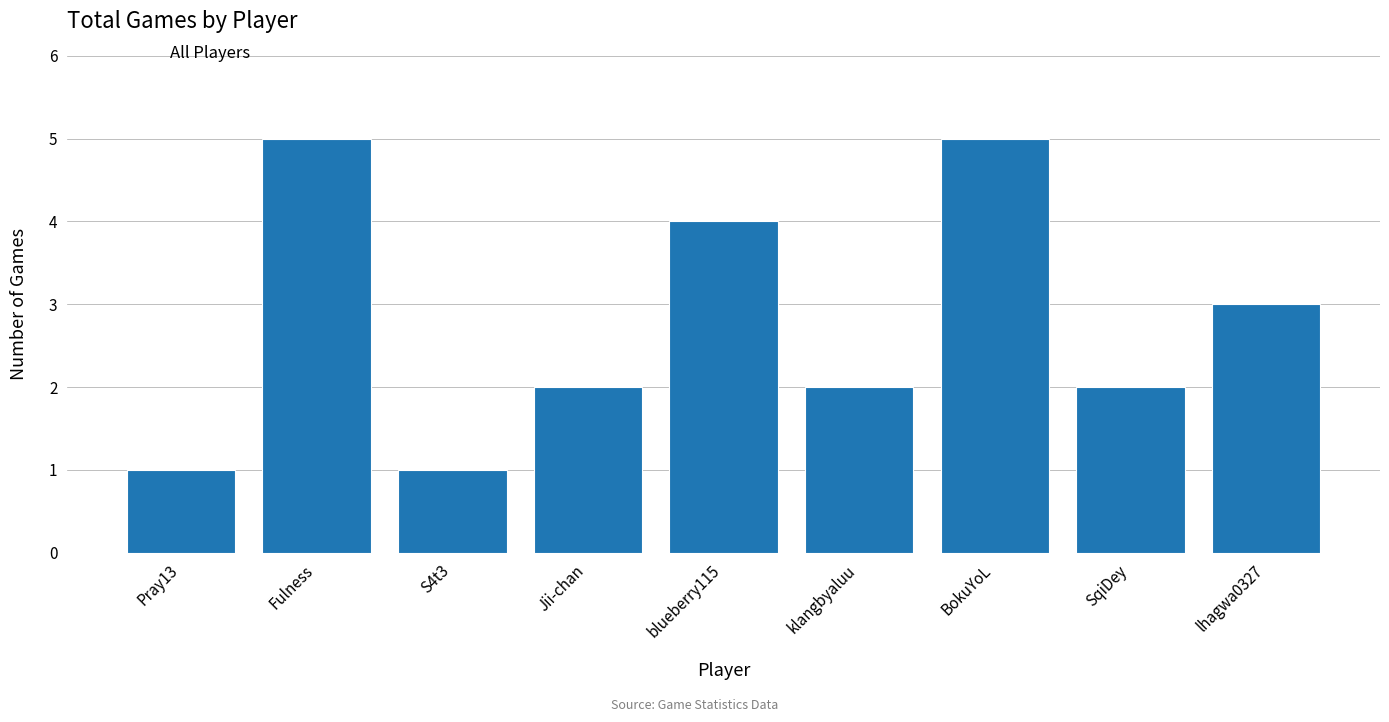

What is the average value?

3